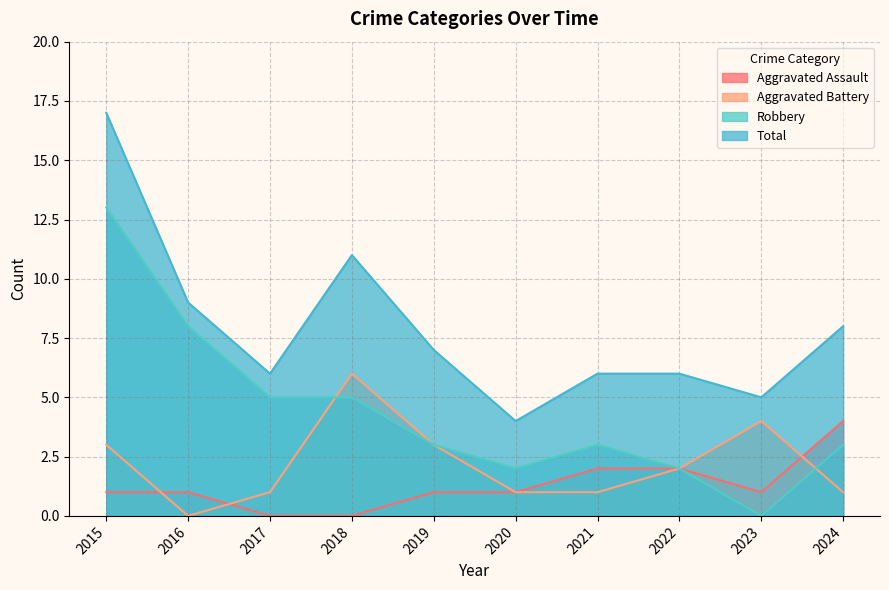

Count the number of categories in the chart.

10